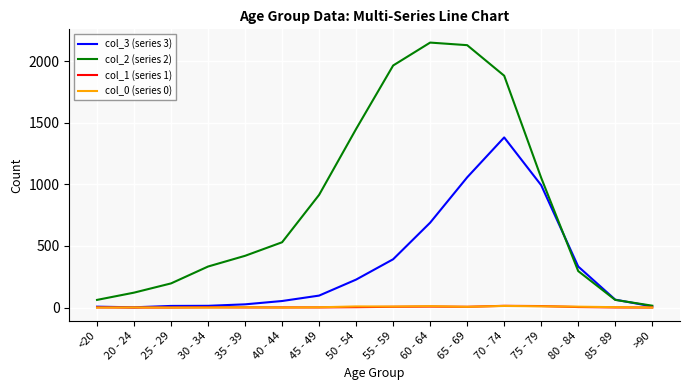

What is the difference between the maximum and minimum values in the col_0 (series 0) series?

13